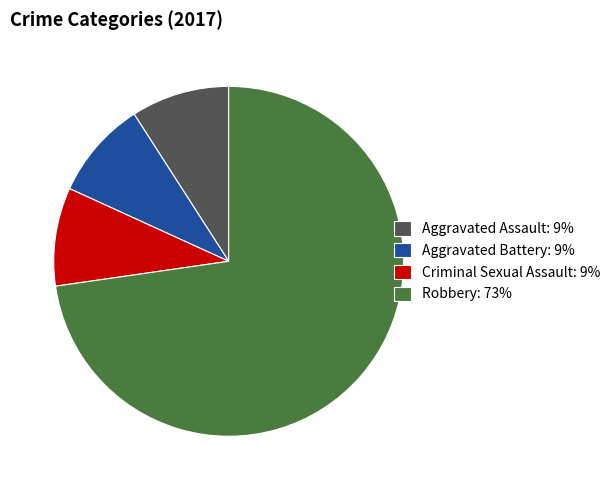

Which slice is the largest?

Robbery: 73%